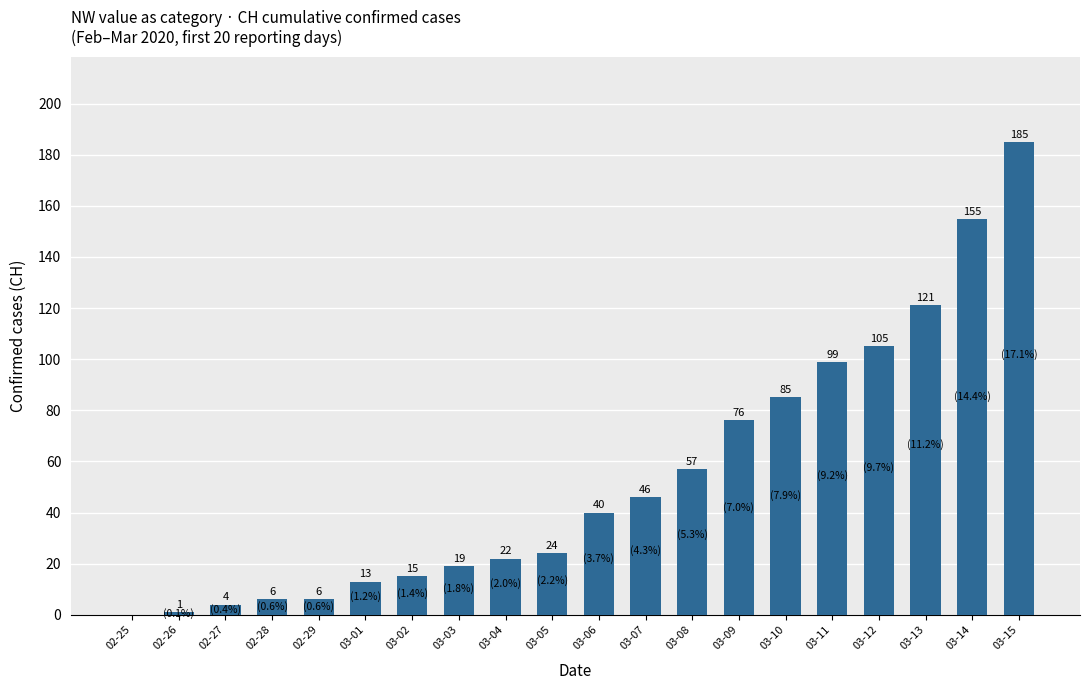

Between 03-07 and 03-09, which is larger?

03-09